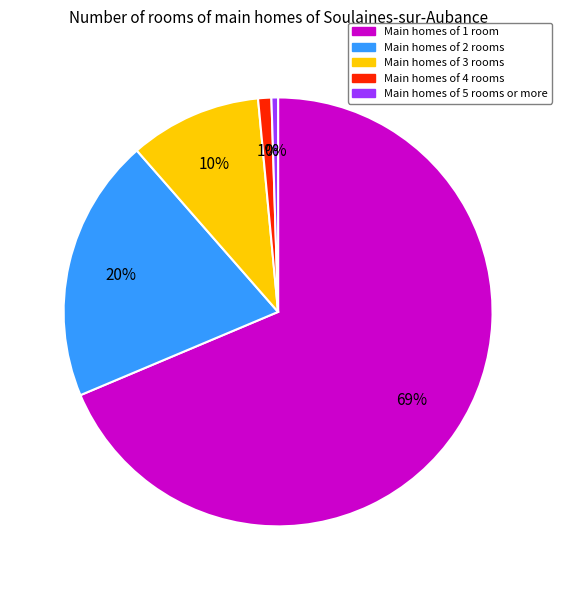

Is there any slice that represents more than half of the pie?

Yes